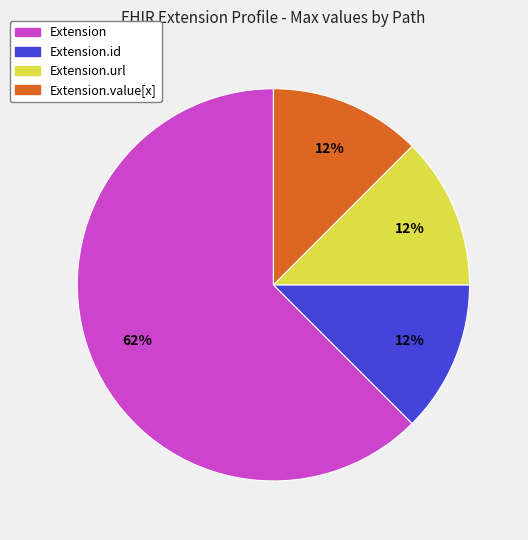

Is there any slice that represents more than half of the pie?

Yes